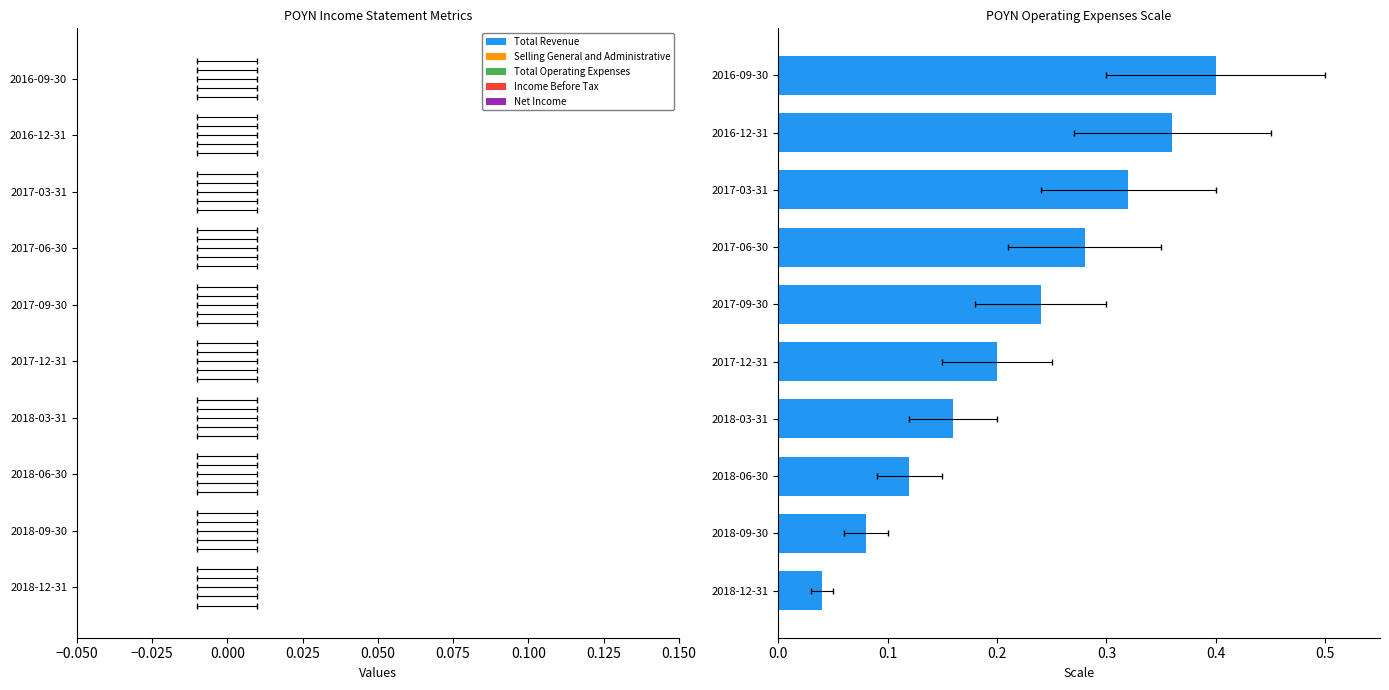

Is the value of Selling General and Administrative at 0.050 greater than the value of Income Before Tax at 9?

No